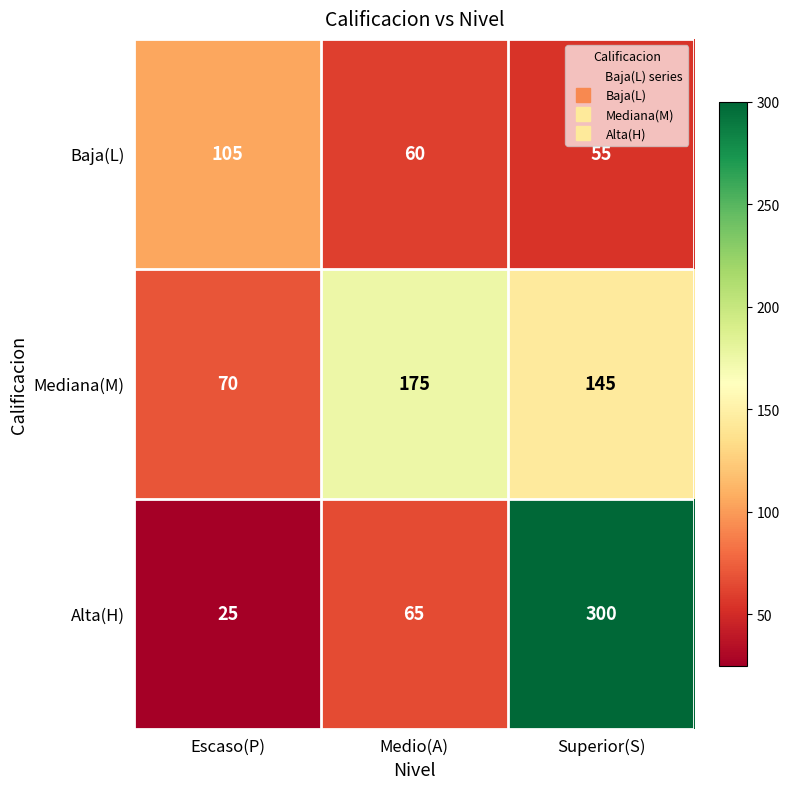

Where does the Mediana(M) series first go above 145?

Medio(A)